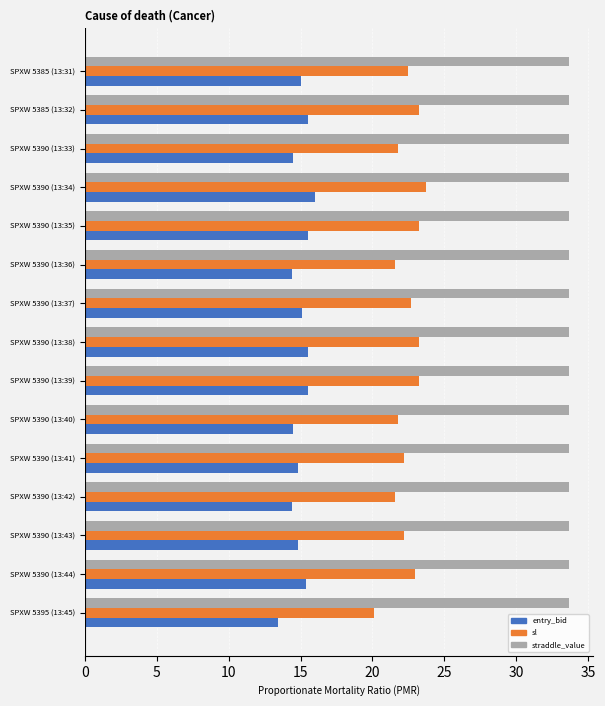

At which category is the sum across all series the highest?

SPXW 5390 (13:34)